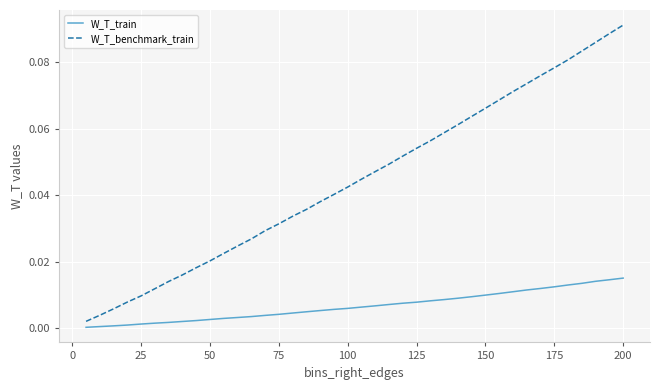

True or false: W_T_train and W_T_benchmark_train cross at least once.

False